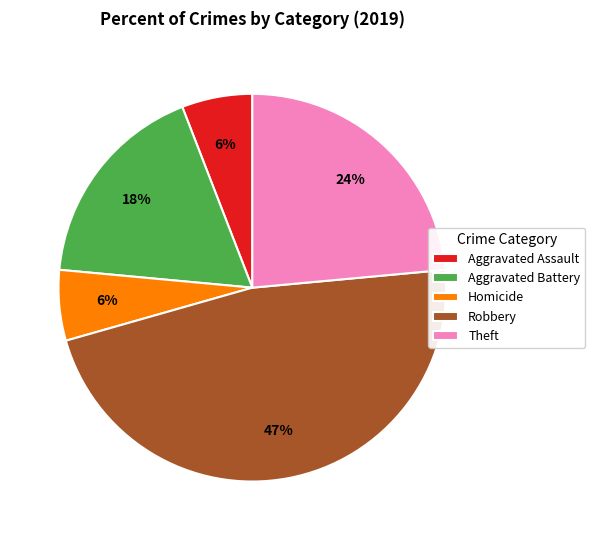

Count the number of slices in the pie.

5